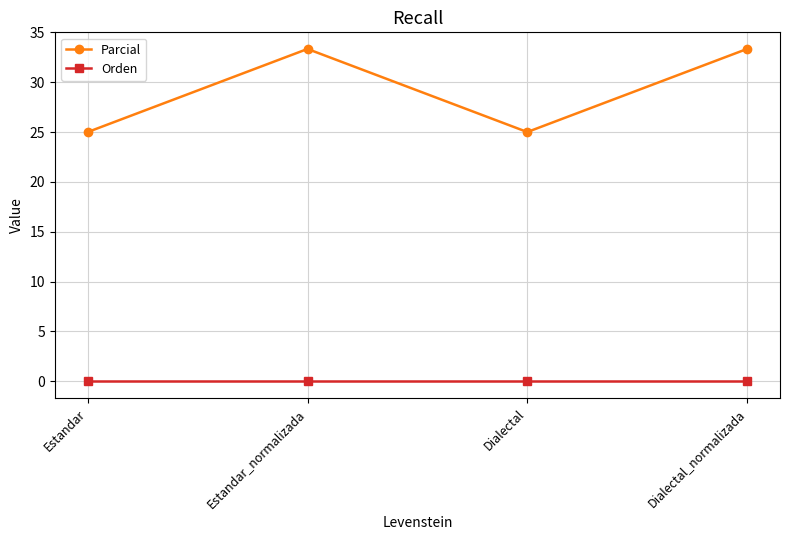

What is the greatest value displayed?

33.3